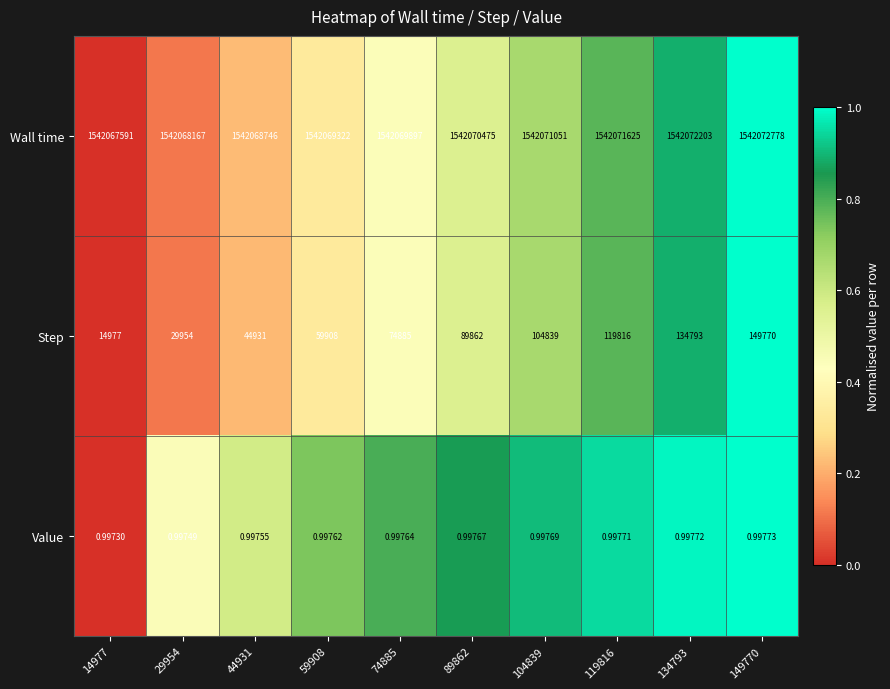

Which series has the widest spread of values?

Step